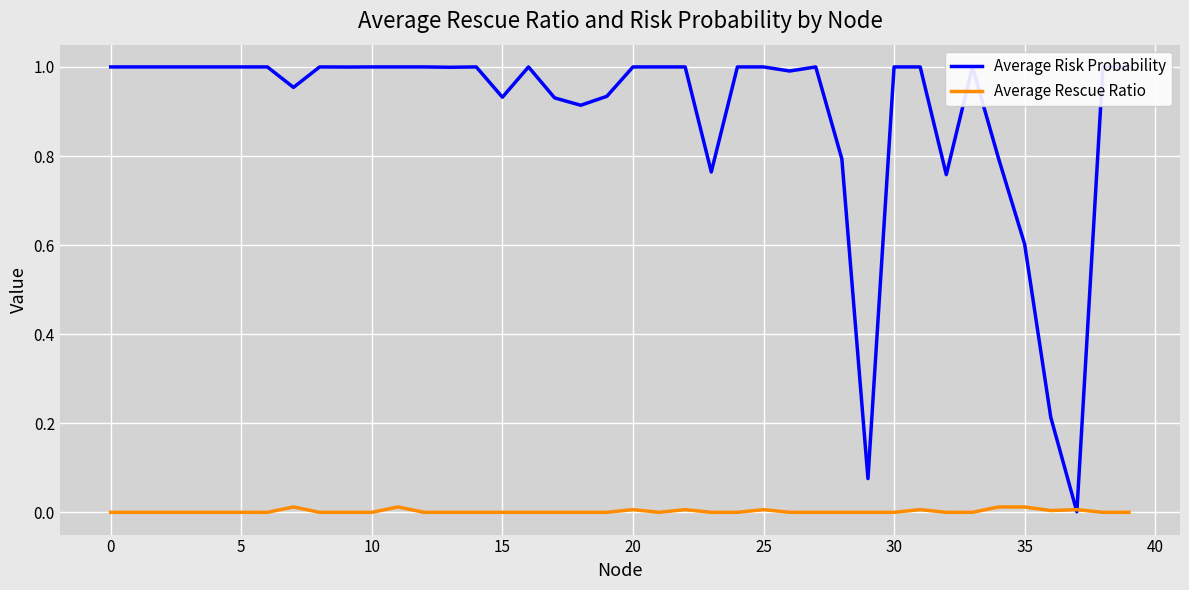

Which series has the widest spread of values?

Average Risk Probability